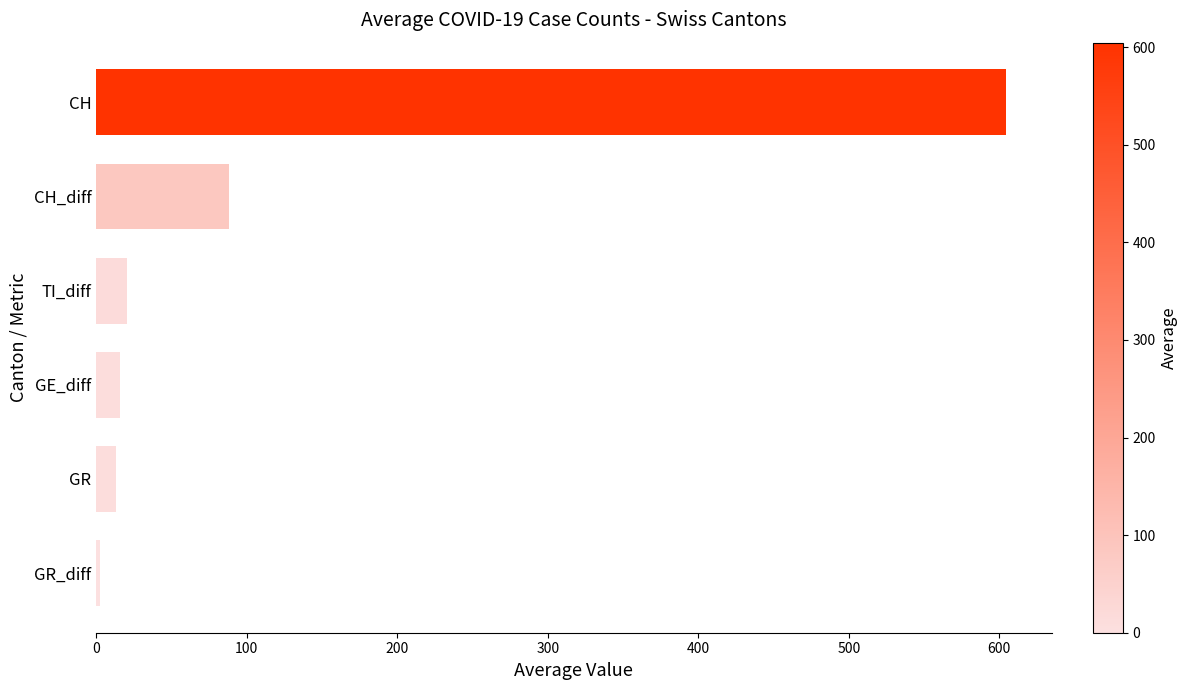

How many data points does each series have?

6